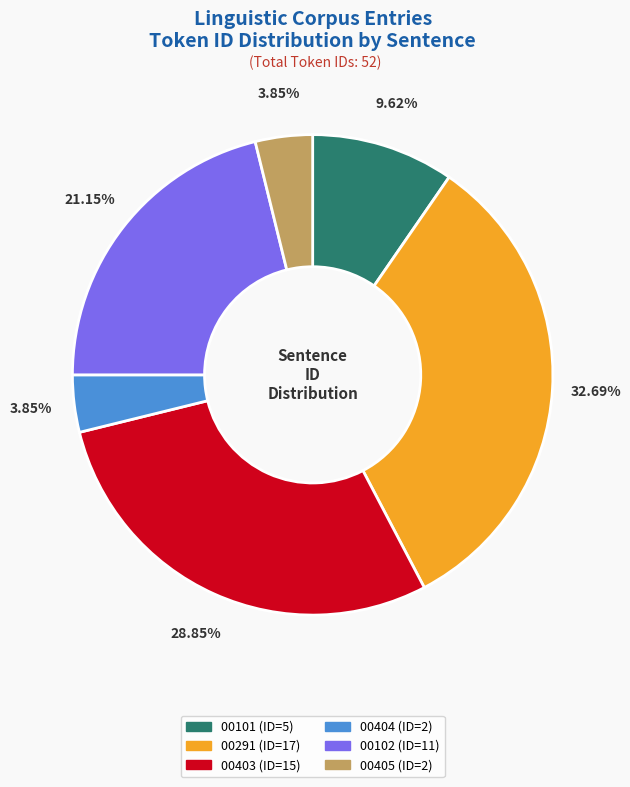

Is there a majority slice in this chart?

No